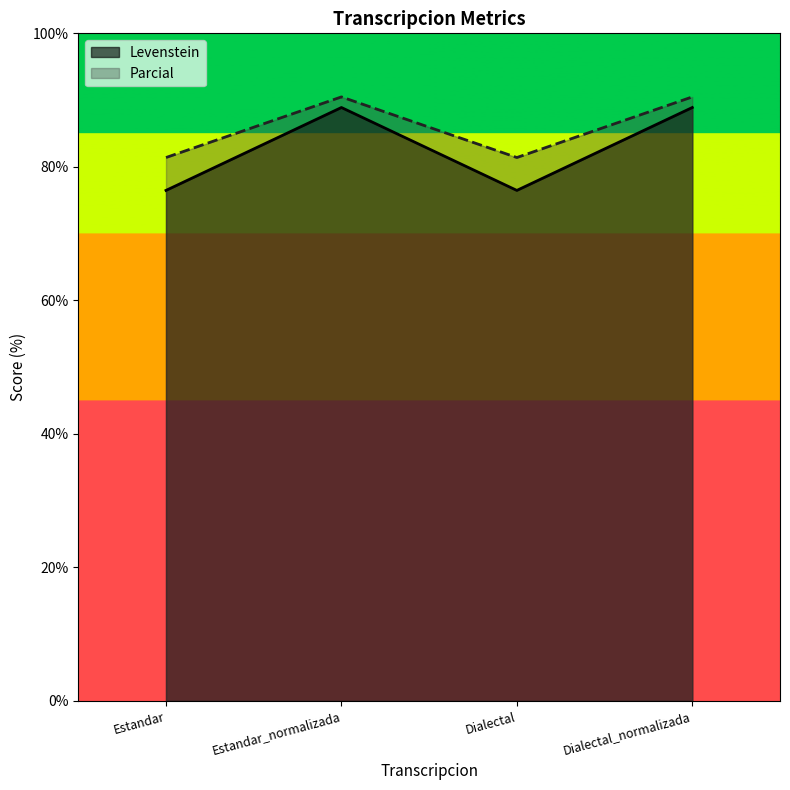

True or false: Levenstein and Parcial cross at least once.

False